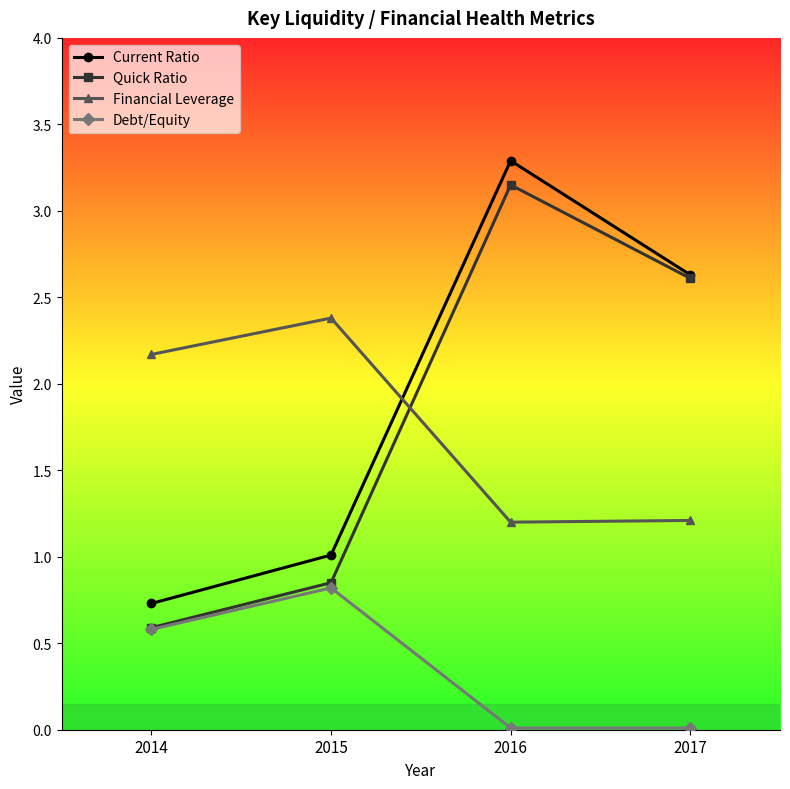

At which label does Current Ratio reach its peak?

2016